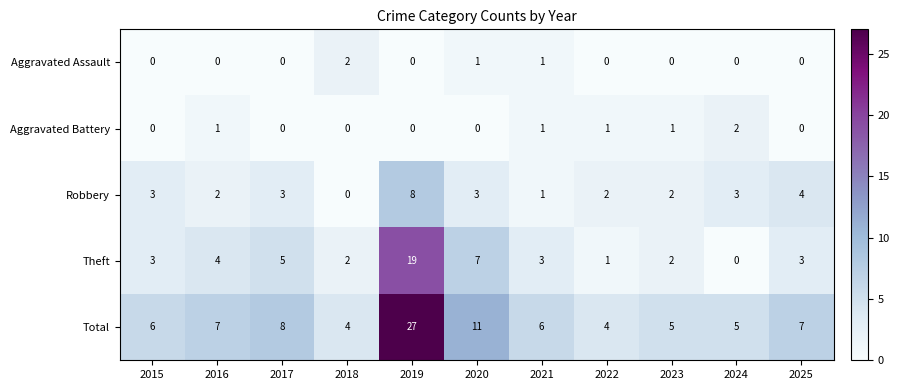

Which series has the largest range (max minus min)?

Total